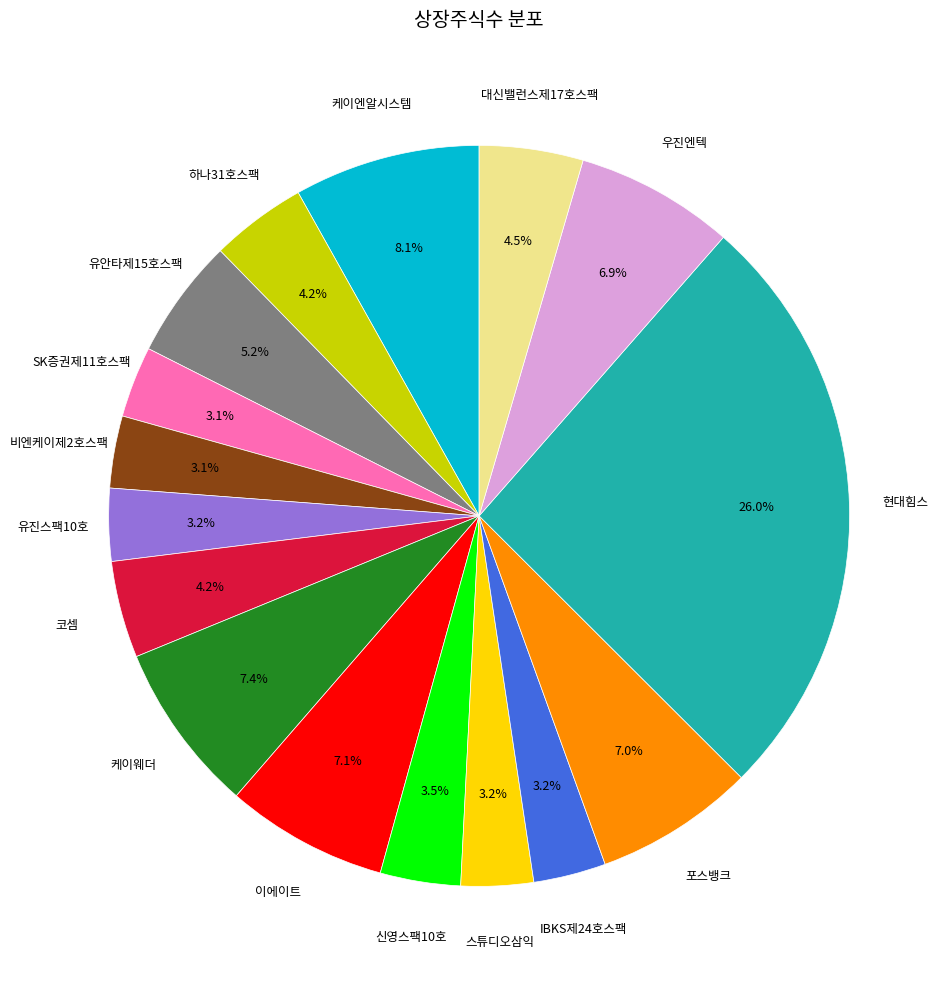

Is there any slice that represents more than half of the pie?

No